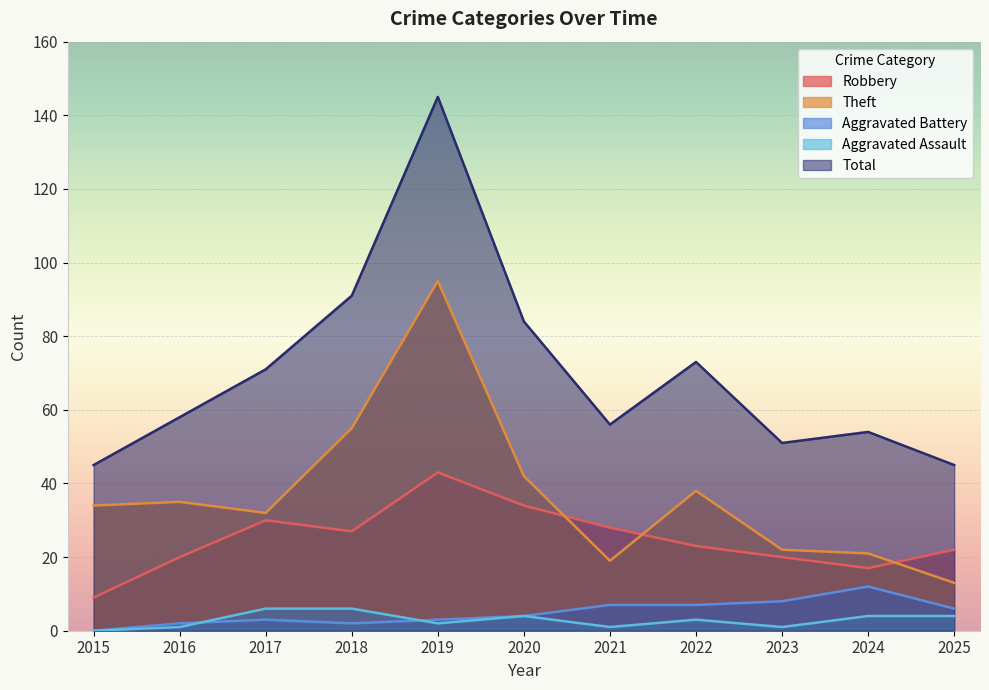

List the series in order of their peak value, highest first.

Total, Theft, Robbery, Aggravated Battery, Aggravated Assault